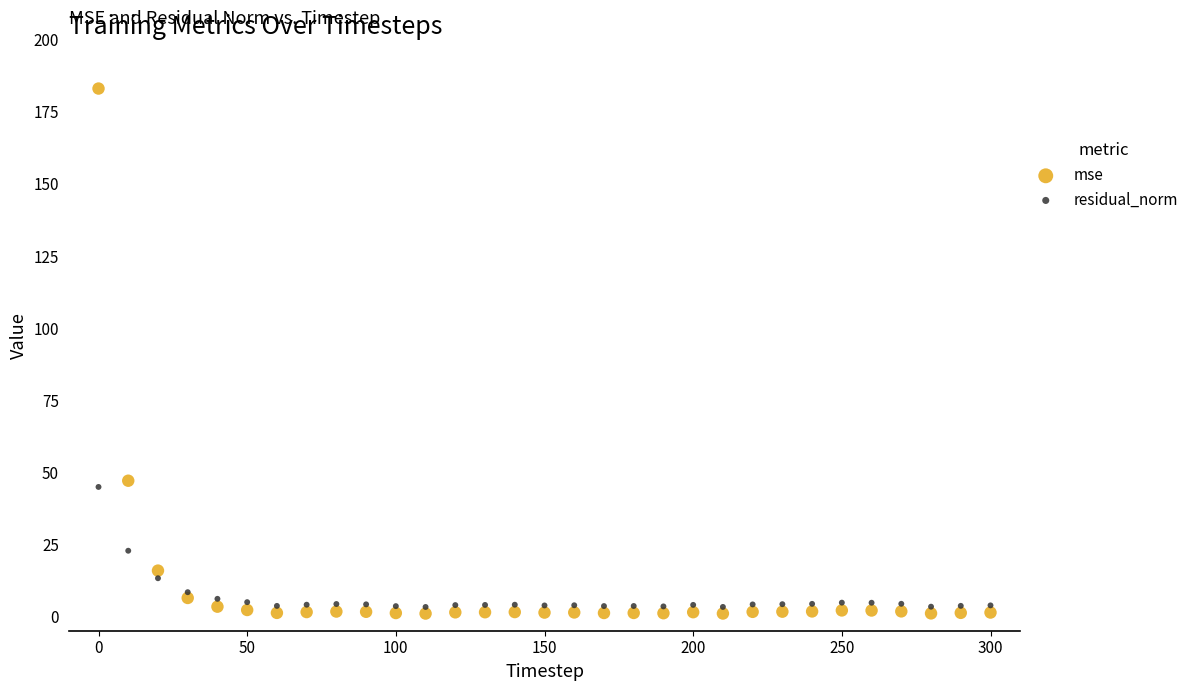

In the mse series, what Y value is closest to 92?

47.0